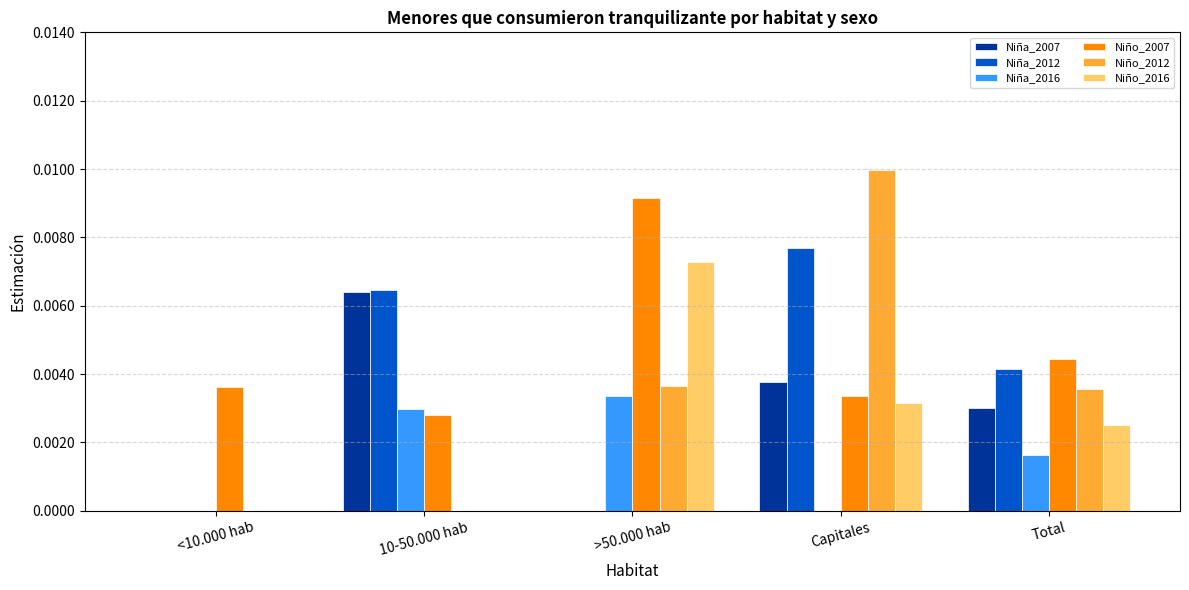

Between <10.000 hab and Capitales, which series saw the biggest shift?

Niño_2012